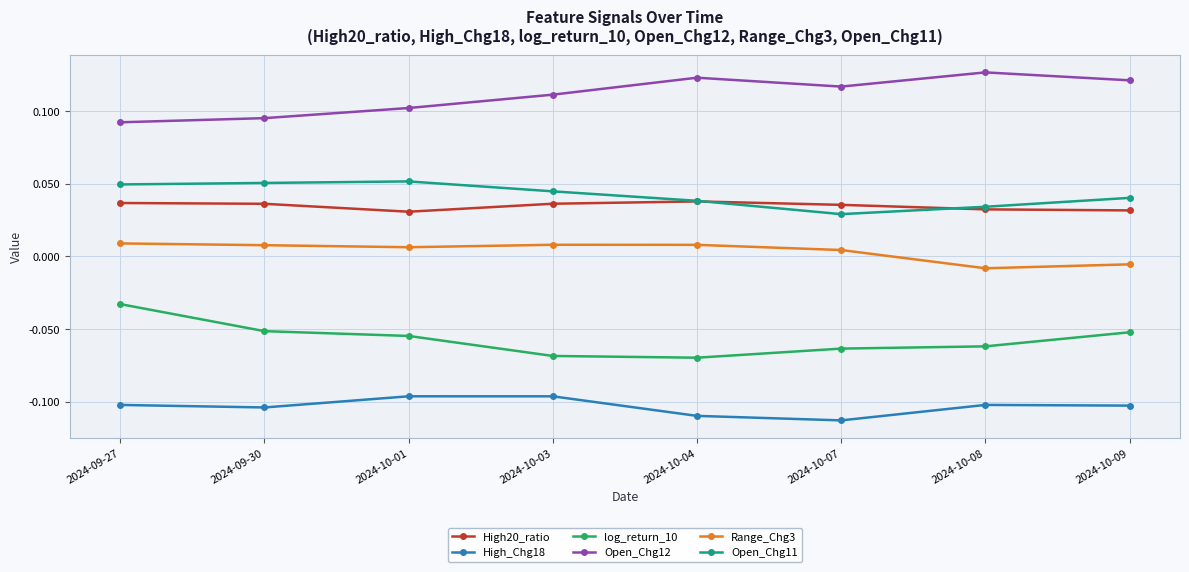

Where does the Range_Chg3 series first go above 0?

2024-09-27